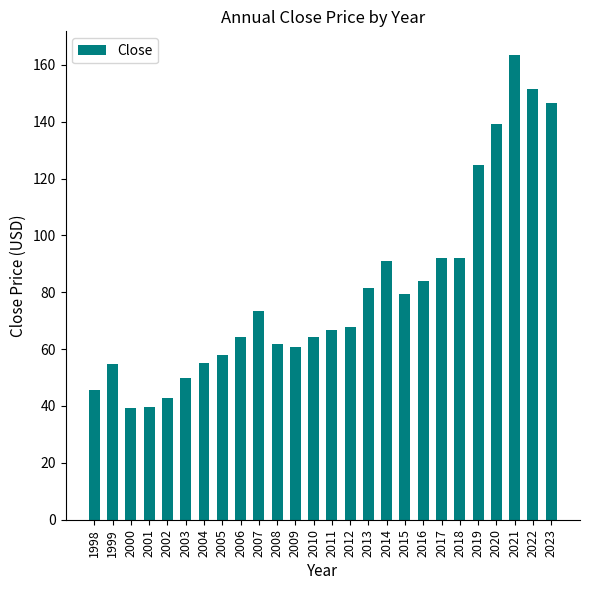

Is it true that the value at 2007 is 73.4?

True